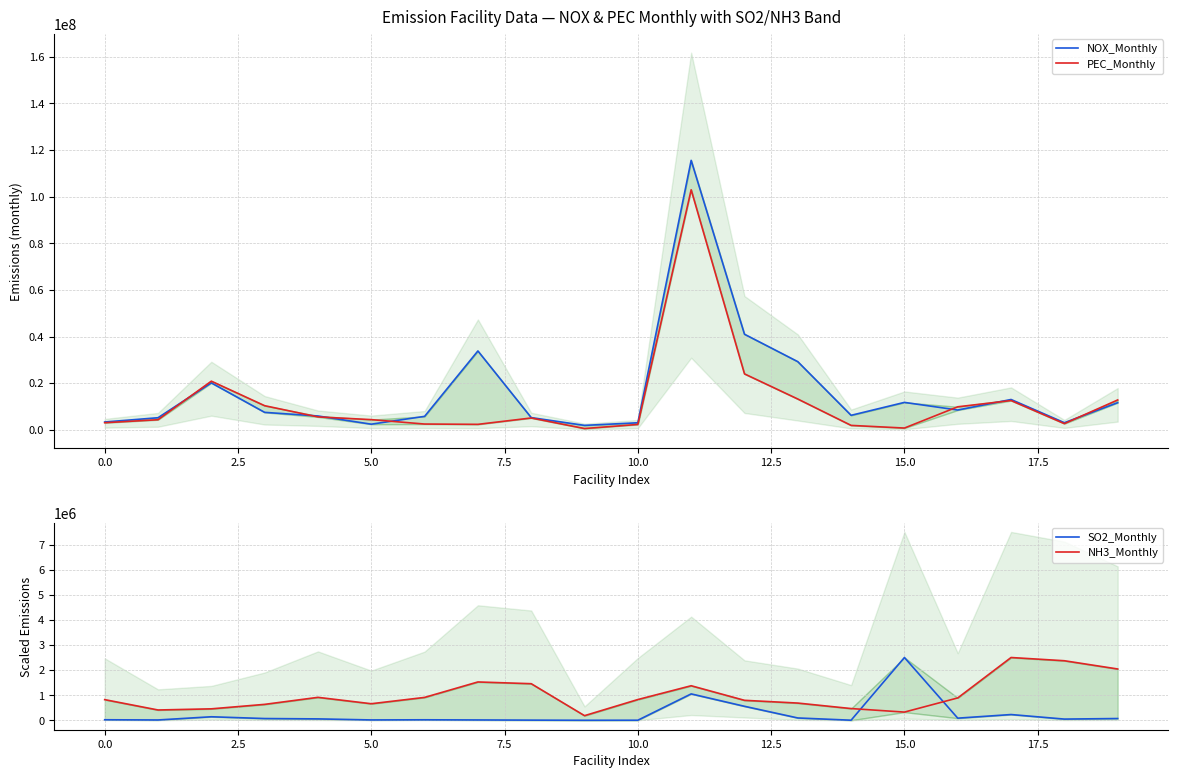

Reading left to right, transcribe all the data shown in this chart.

NOX_Monthly: 3324070.7	5156699.1	20104311.9	7460399.1	5900138.9	2385699.0	5741204.1	33804333.3	5210504.0	1875479.7	2994431.4	115573006.6	40985024.1	29215505.4	6191994.9	11735901.3	8458948.2	12975692.1	3017741.6	11617226.3
PEC_Monthly: 3009939.8	4296688.0	20844441.1	10323353.8	5508482.6	4341830.6	2450518.4	2318043.8	5046387.3	524388.7	2275645.3	102949034.9	23968362.4	13184058.4	1867784.7	728190.5	9844783.8	12528124.6	2623387.1	12776954.8
SO2_Monthly: 21913.4	13343.2	141149.1	70542.1	56560.4	14966.7	20517.2	14114.1	7152.8	1504.7	3493.2	1052400.0	558351.2	93512.6	4018.2	2502962.3	85683.4	229772.5	48568.6	71101.8
NH3_Monthly: 824027.1	411491.5	457176.8	635380.9	915501.3	660645.0	912739.3	1528479.1	1458998.6	185184.9	827757.2	1377601.7	796860.6	687082.6	468364.1	327513.5	892061.3	2502962.3	2373997.4	2045698.8